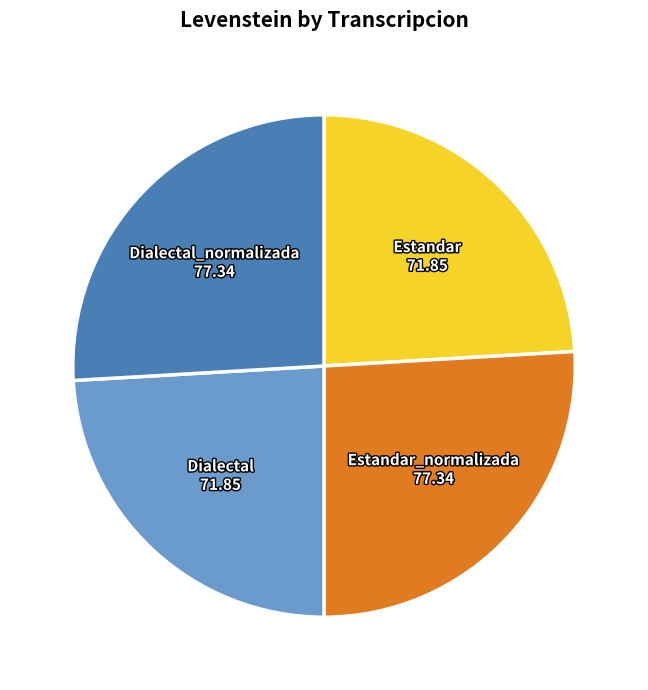

Approximately how many times larger is the value at Dialectal_normalizada compared to Estandar?

1.1